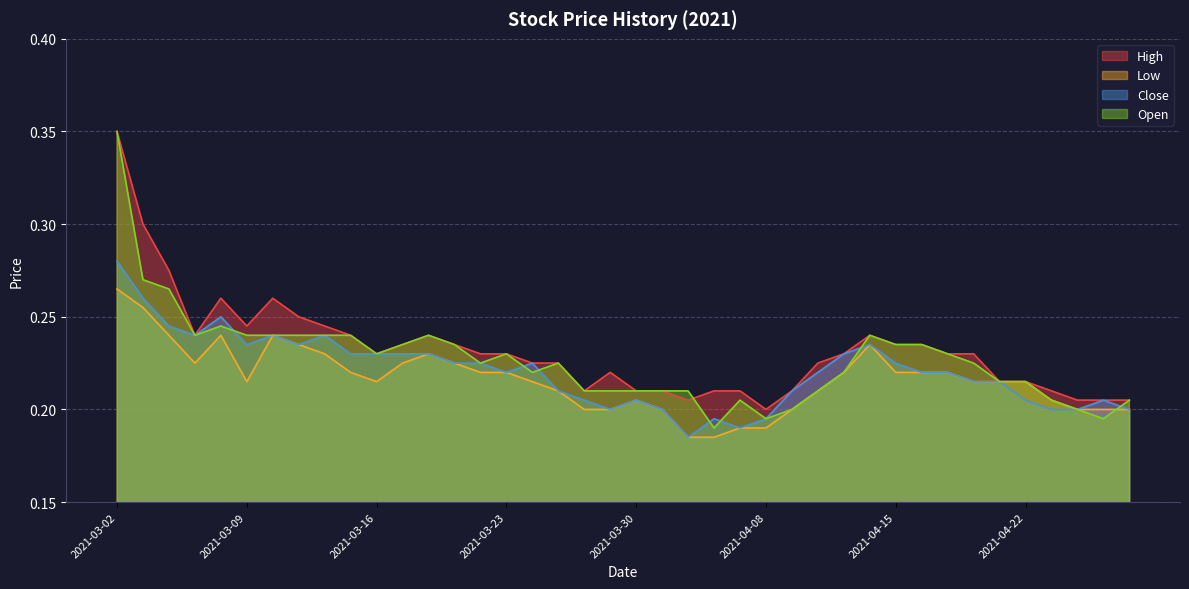

How many categories are shown in the chart?

40